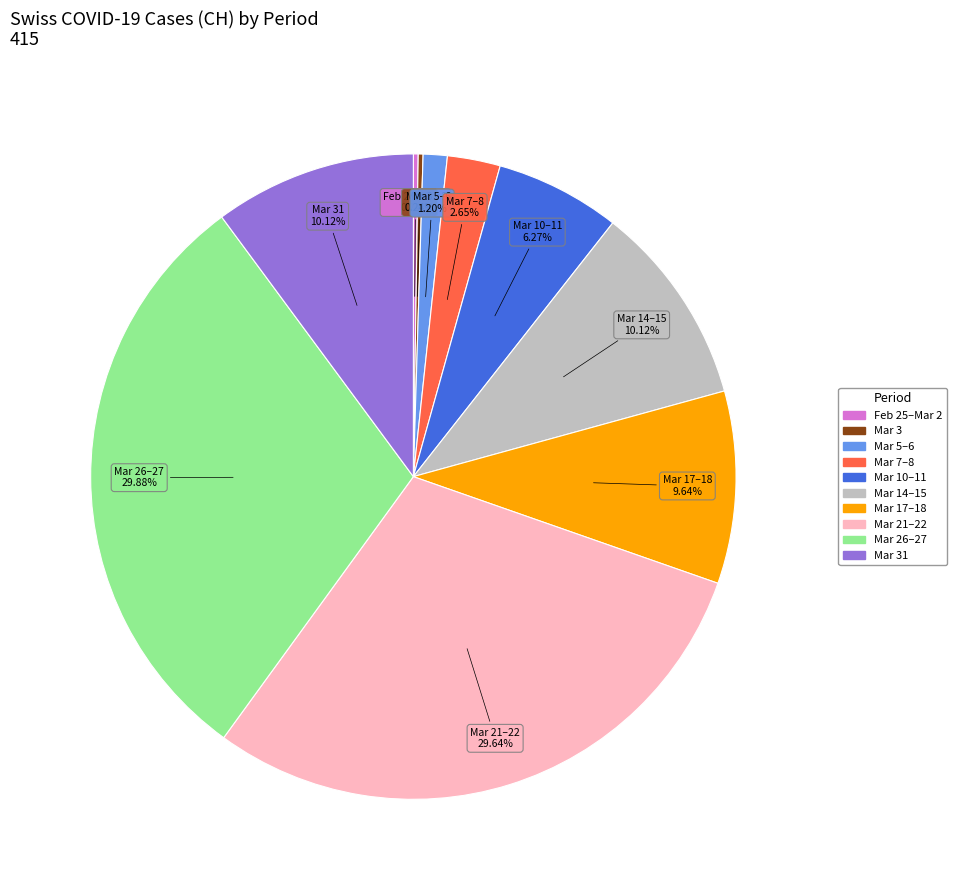

Does any single category account for the majority?

No